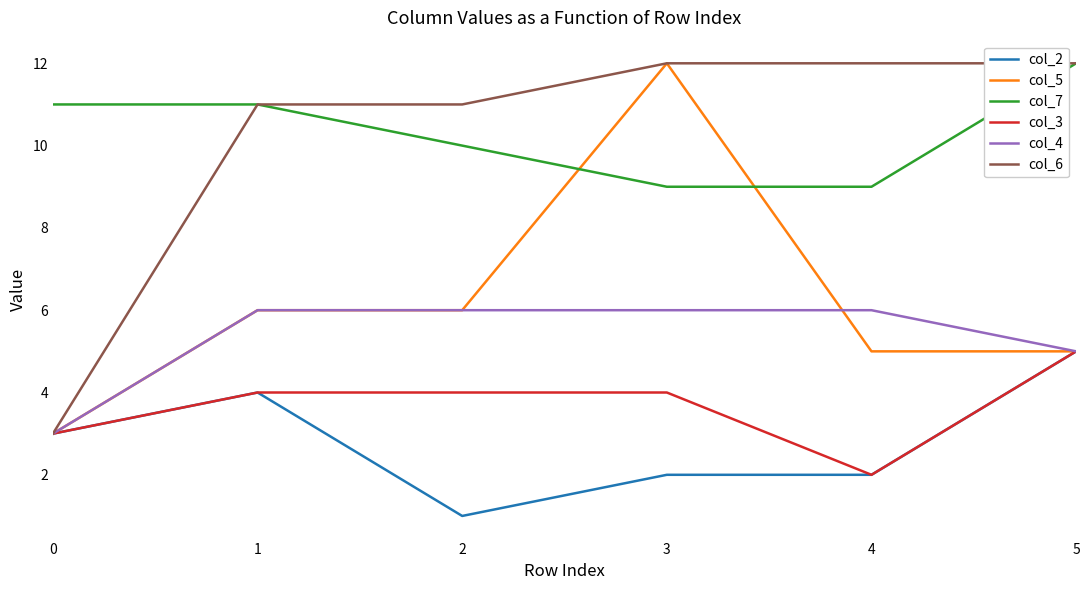

True or false: col_7 and col_3 cross at least once.

False